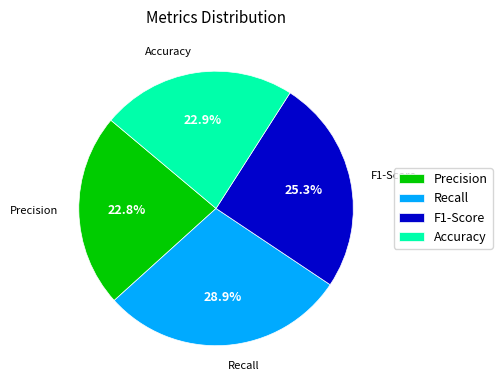

True or false: Recall accounts for 29% of the total.

True